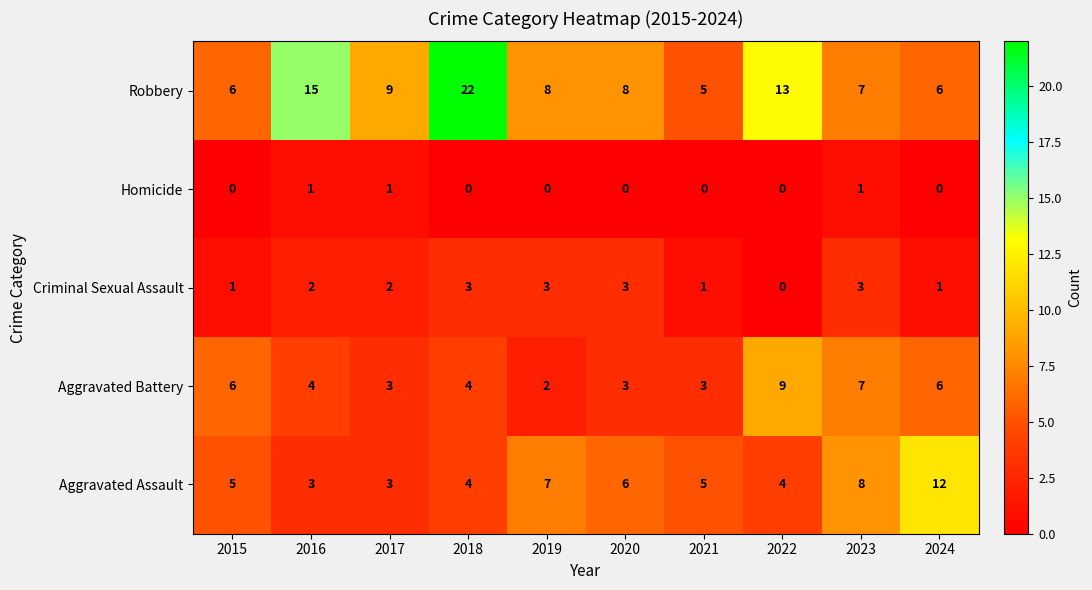

List the series in order of their peak value, highest first.

Robbery, Aggravated Assault, Aggravated Battery, Criminal Sexual Assault, Homicide